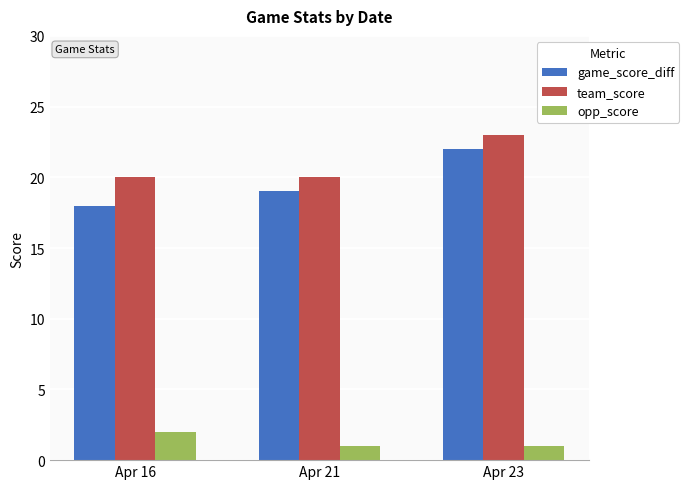

Reading left to right, transcribe all the data shown in this chart.

game_score_diff: 18	19	22
team_score: 20	20	23
opp_score: 2	1	1